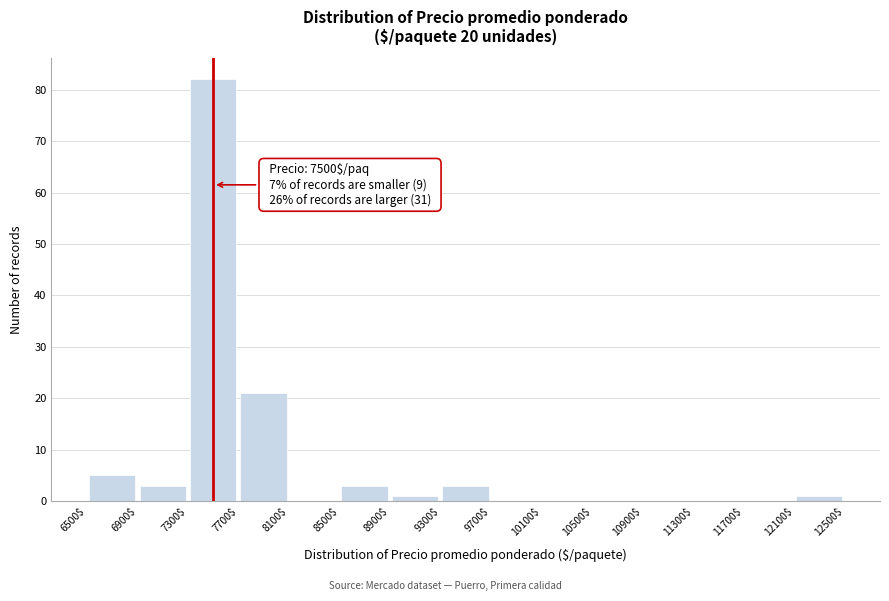

Which range on the x-axis has the tallest bar?

7300$ to 7700$